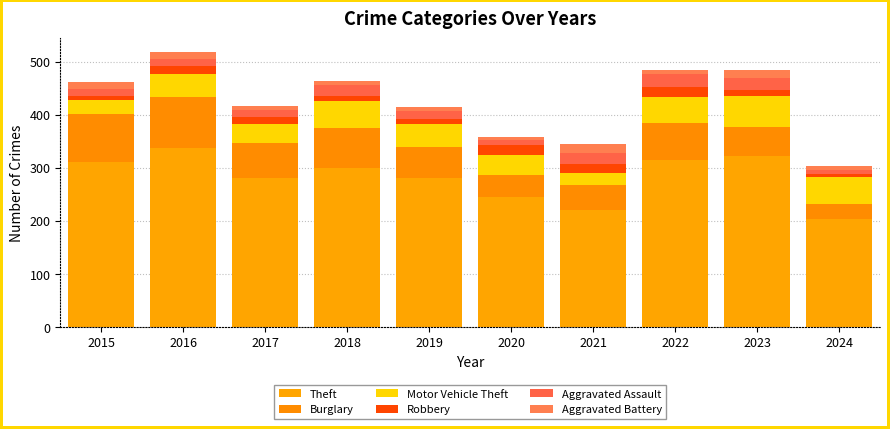

At which label does Theft first exceed 300?

2015